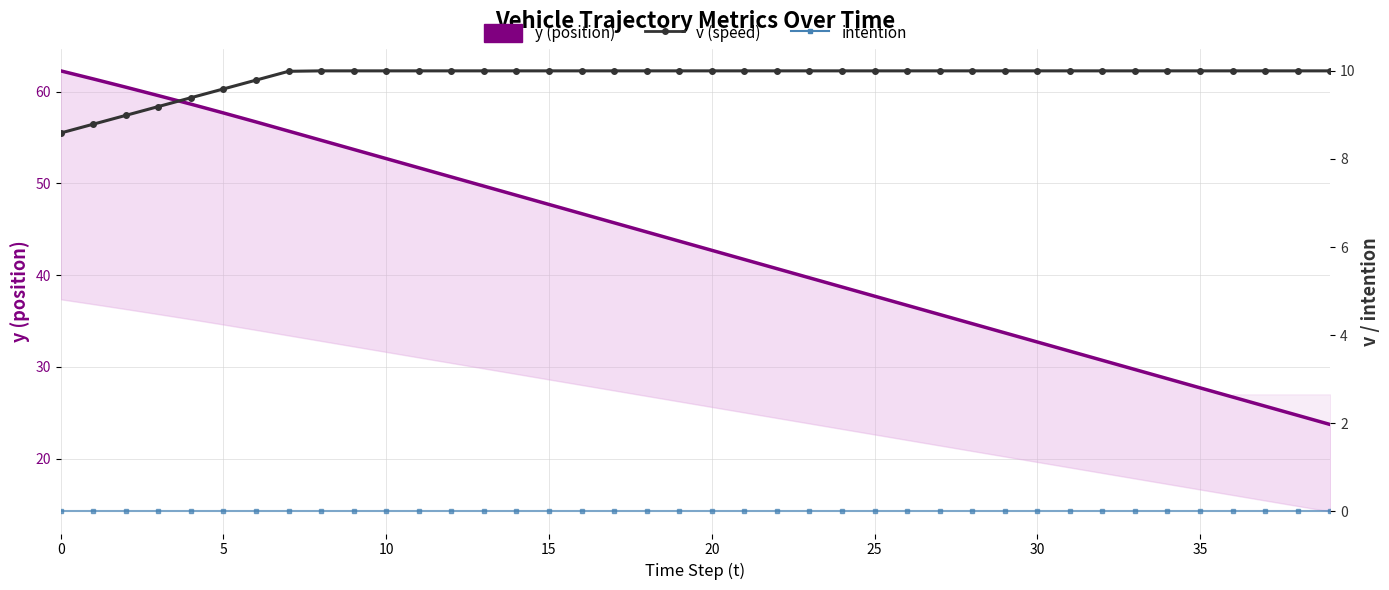

What is the difference between the maximum and minimum values in the v (speed) series?

1.4